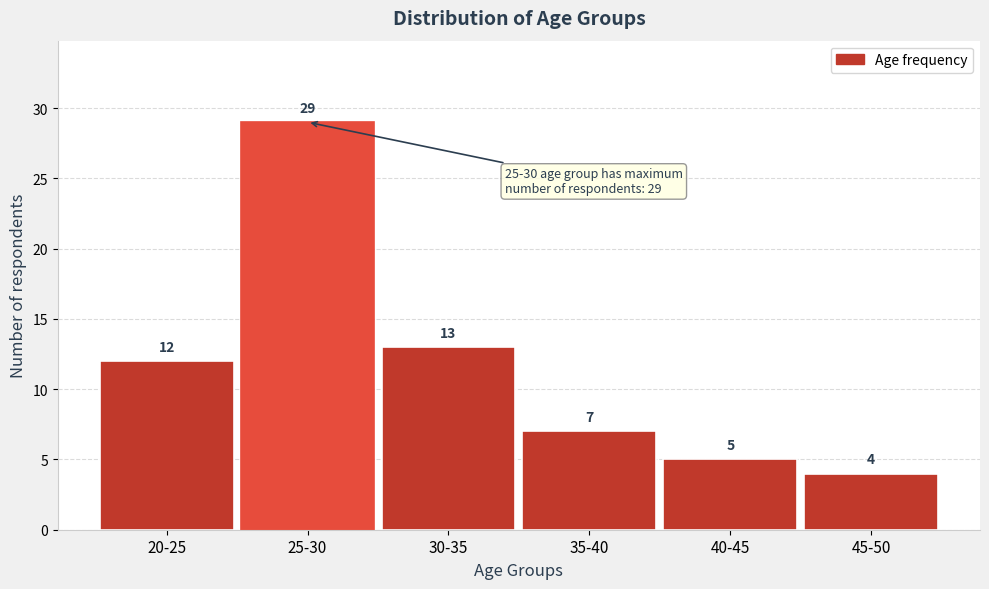

Reading left to right, extract all data points from this chart.

20-25=12	25-30=29	30-35=13	35-40=7	40-45=5	45-50=4